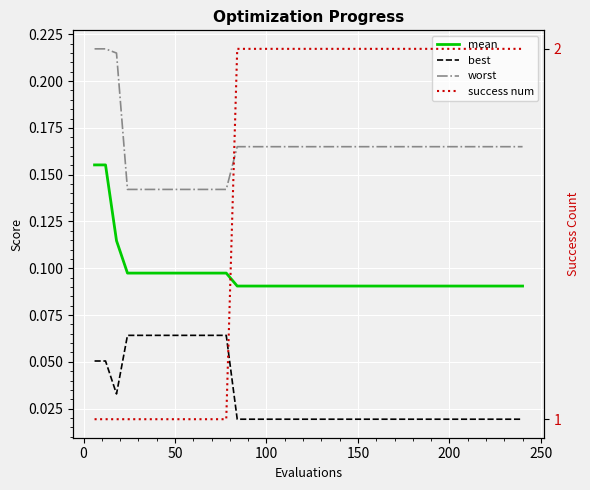

Count the worst values in the range 0 to 1.

40